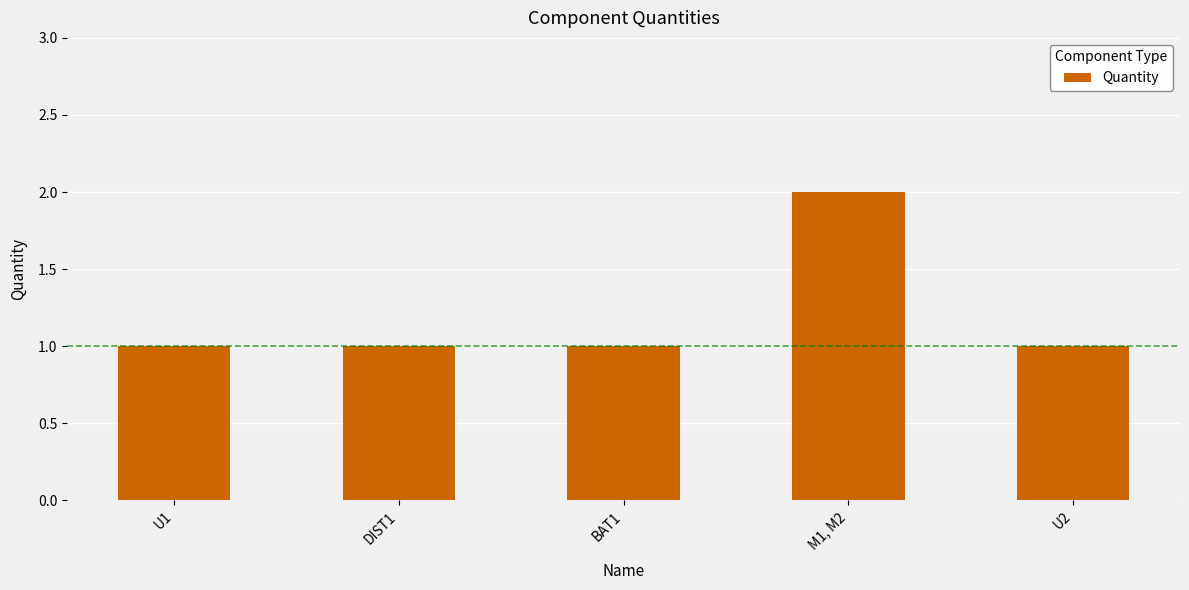

At which category does the chart reach its peak across all series?

M1, M2